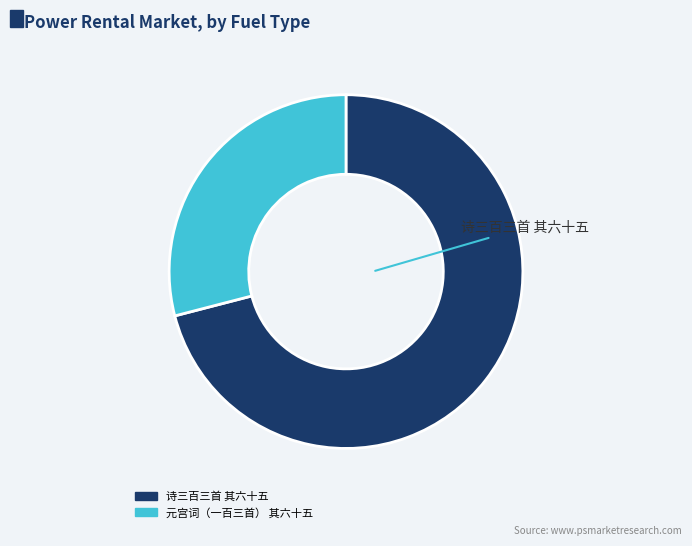

Combined, do 诗三百三首 其六十五 and 元宫词（一百三首） 其六十五 account for over 50%?

Yes